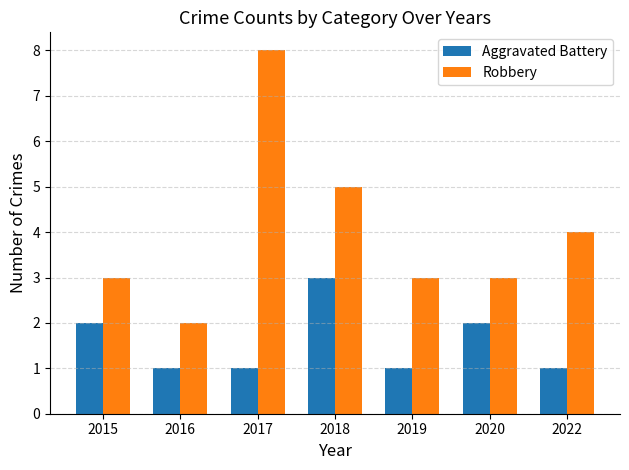

How many bars are there in total?

14